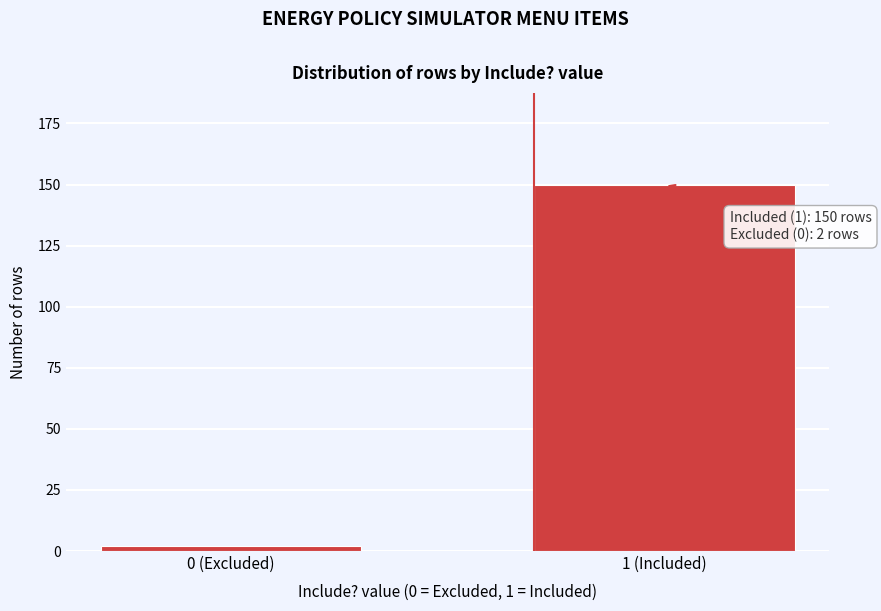

Reading right to left, extract all data points from this chart.

1 (Included)=150	0 (Excluded)=2